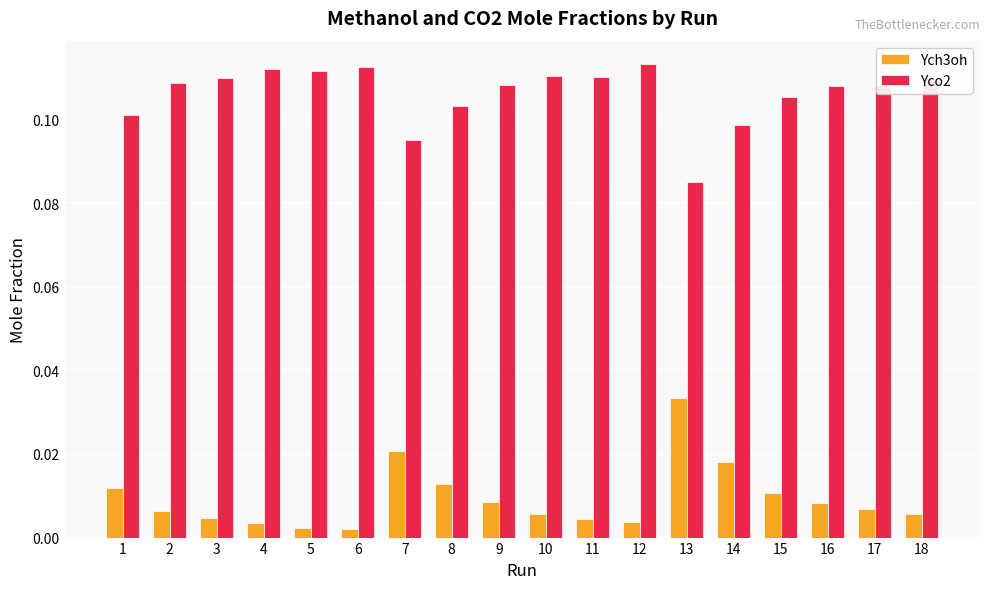

True or false: Yco2 has a value of 0.1 at 11.

True